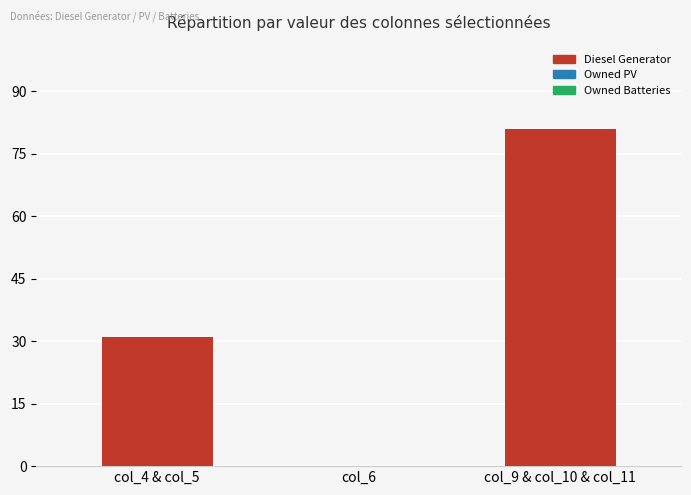

Reading left to right, what are all the values shown in this chart?

col_4 & col_5=31	col_6=0	col_9 & col_10 & col_11=81